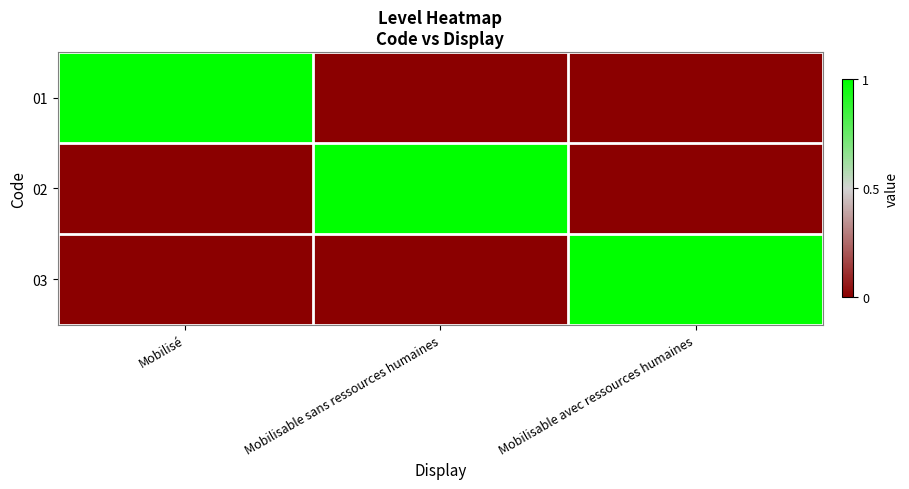

At Mobilisé, list the series in order from smallest to largest.

02, 03, 01